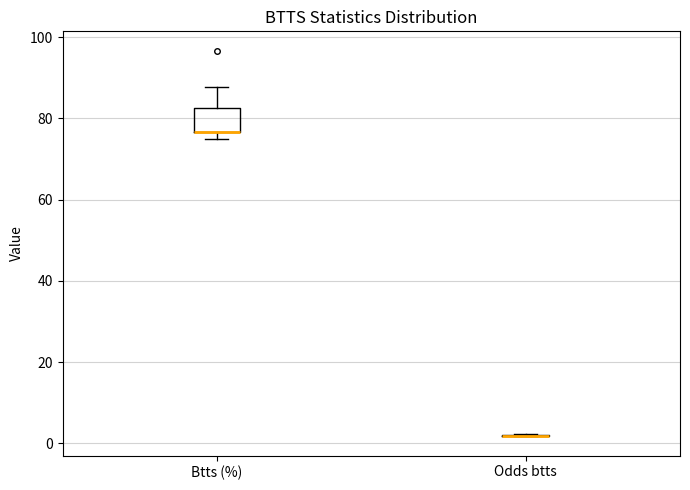

Reading left to right, transcribe this box plot: for each box, give where its median line is, the range the box spans, and where its two whiskers end, as read against the y-axis. The values are not printed on the chart, so give them approximately, as read against the axis.

Btts (%): median 76 (drawn on the box's lower edge), box 76 to 82, whiskers 76 (just below the box's lower edge) to 88
Odds btts: box collapsed to a line at 2, whiskers 2 to 2